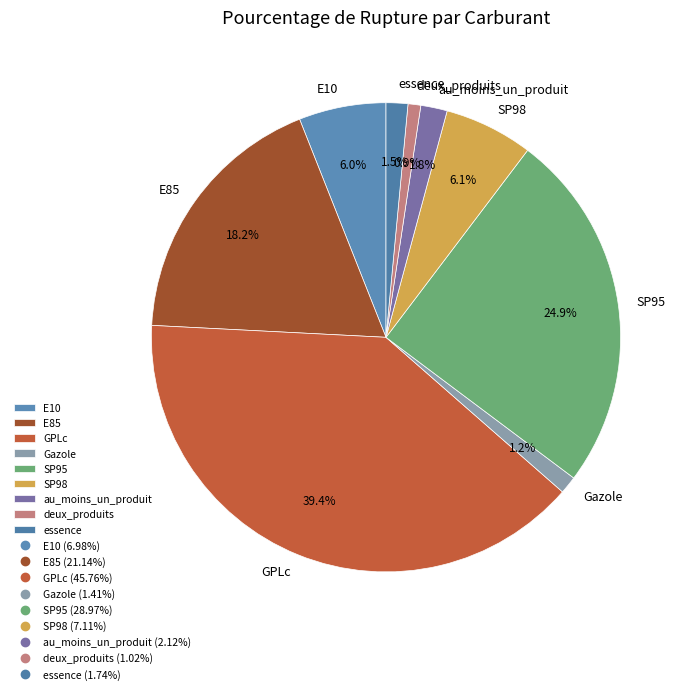

How many segments does this pie chart have?

9